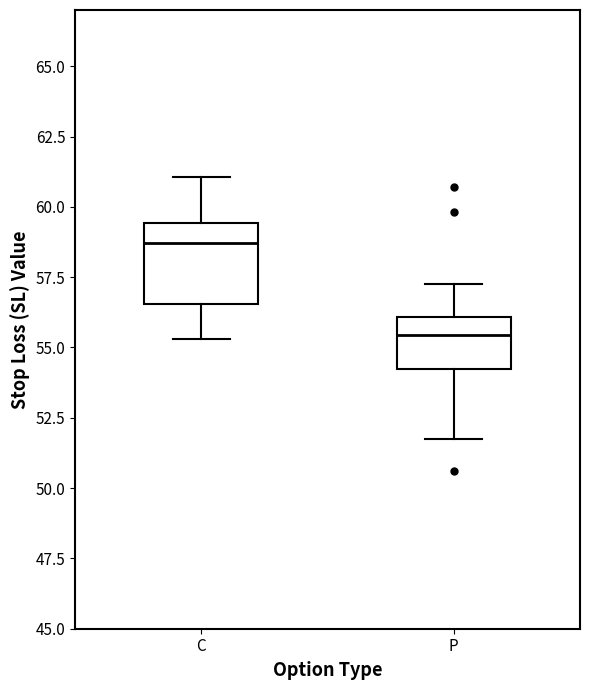

Reading left to right, read every box against the y-axis: the position of its median line, the range the box covers, and the ends of its whiskers. The values are not printed on the chart, so give them approximately, as read against the axis.

C: median 58.5, box 56.5 to 59.5, whiskers 55.5 to 61.0
P: median 55.5, box 54.0 to 56.0, whiskers 52.0 to 57.5